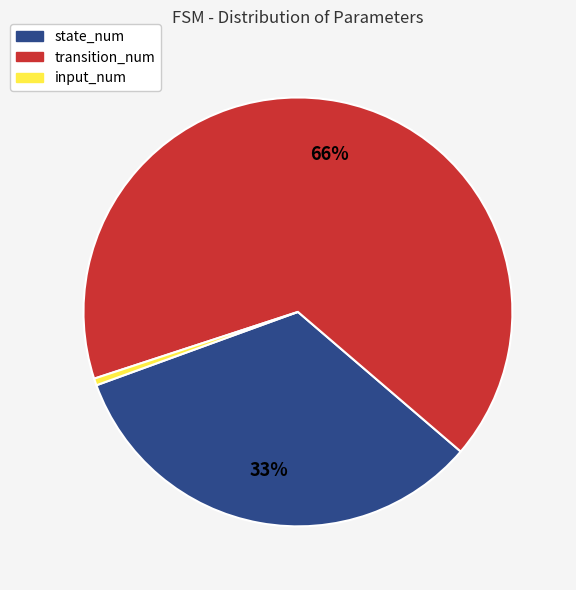

Which category has the smallest portion of the pie?

input_num